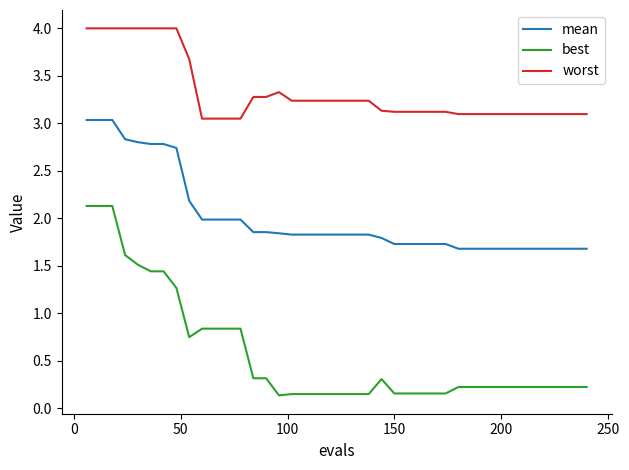

Which series has the largest total across all categories?

worst